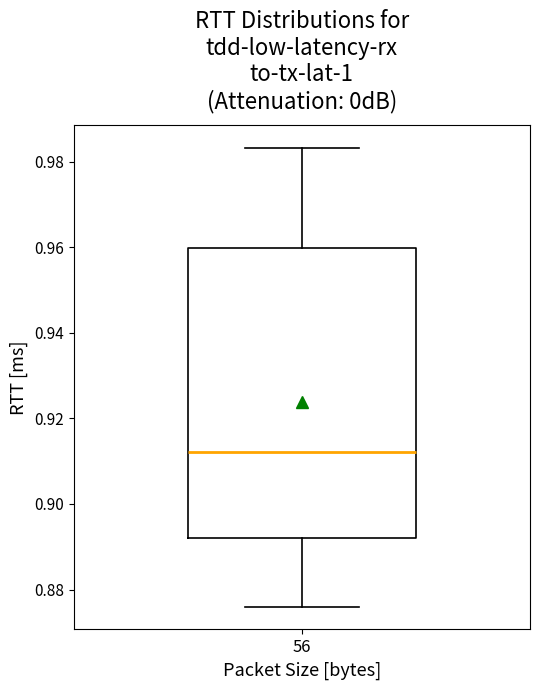

Where does the median line of the box at x = 56 sit on the y-axis? The values are not printed on the chart, so give them approximately, as read against the axis.

0.912